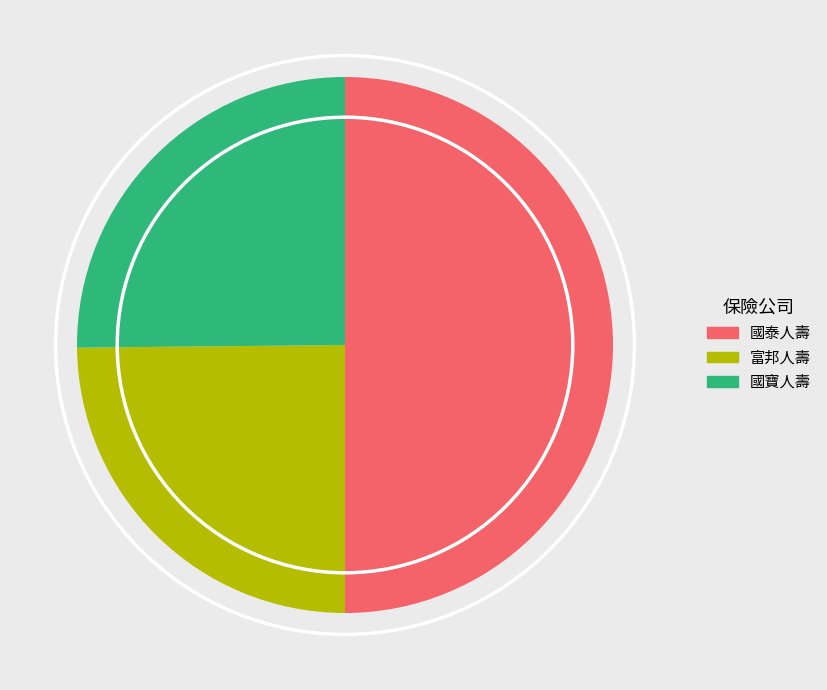

Combined, do 國泰人壽 and 富邦人壽 account for over 50%?

Yes